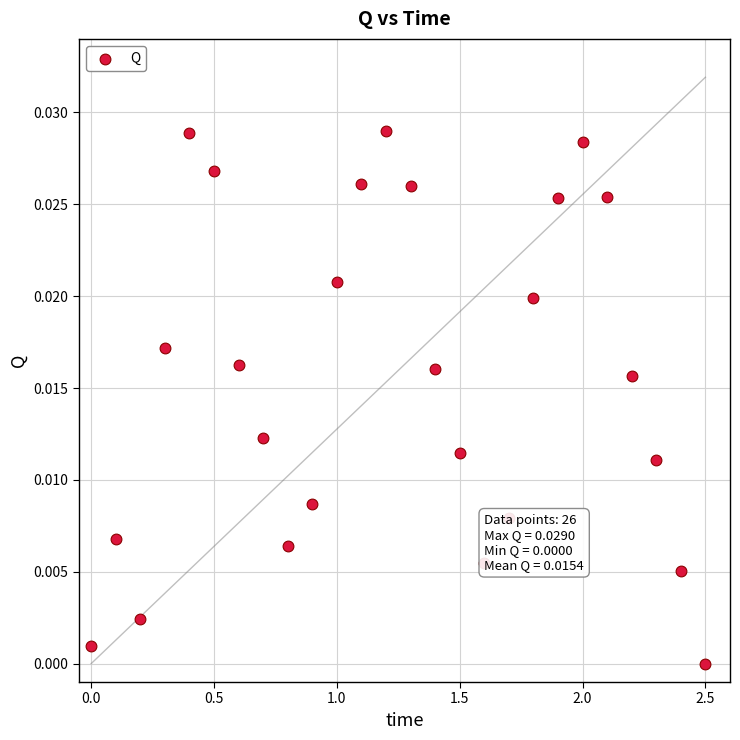

What is the range of X values (max minus min)?

2.5